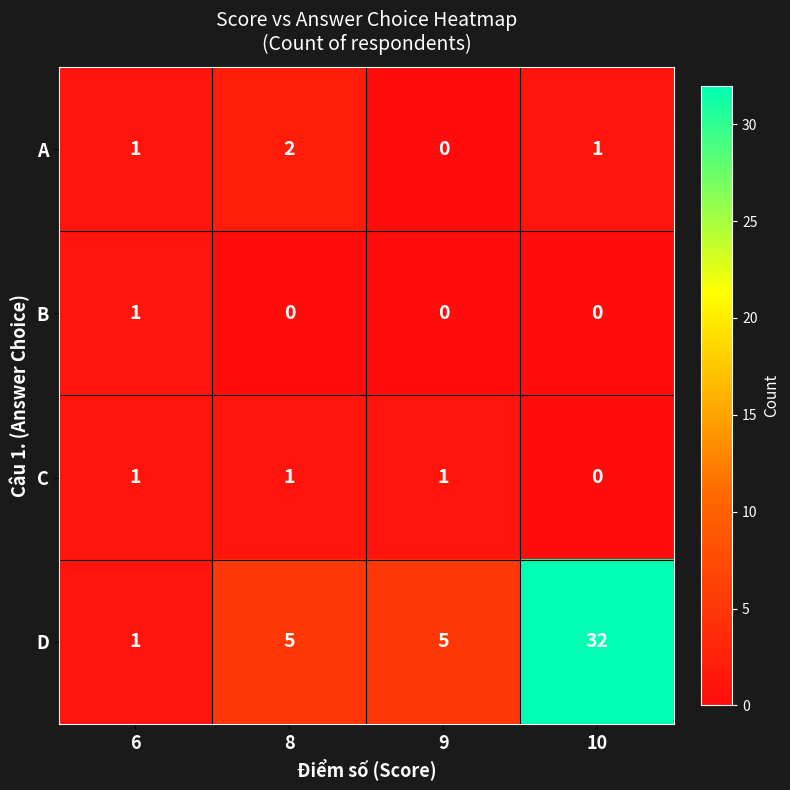

How many D values are between 5 and 32?

3